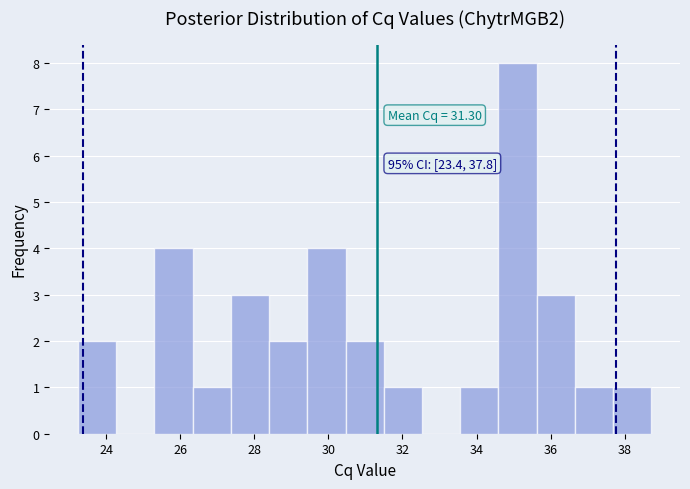

Which range on the x-axis has the tallest bar?

34.6 to 35.6